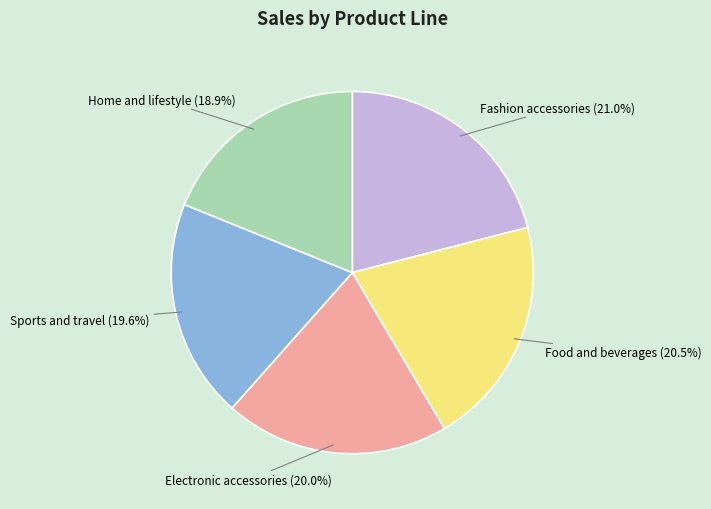

Does any single category account for the majority?

No